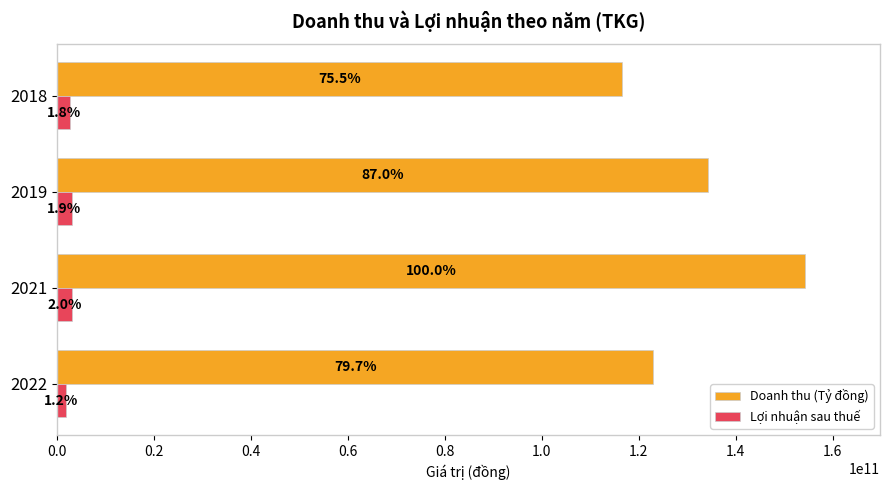

What are all the series names shown in the legend?

Doanh thu (Tỷ đồng), Lợi nhuận sau thuế